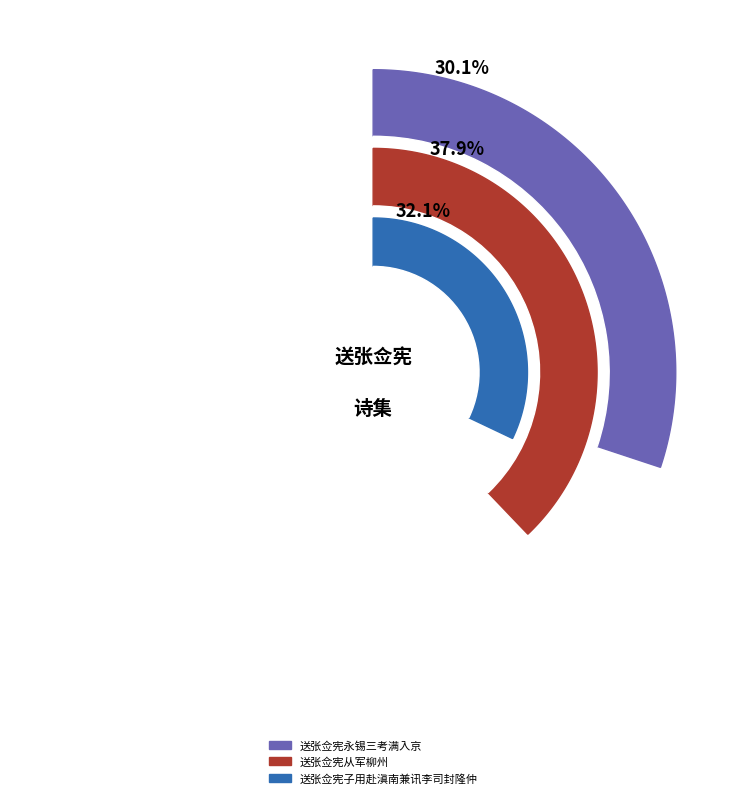

To the nearest percent, what portion does 送张佥宪从军柳州 represent?

38%